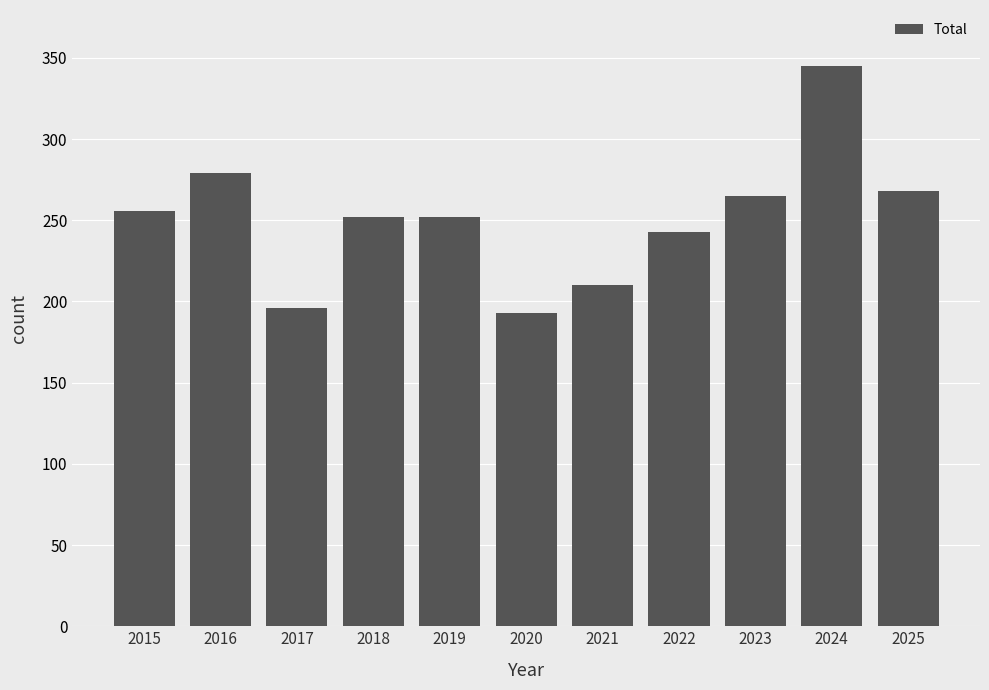

Does the chart contain stacked bars?

No